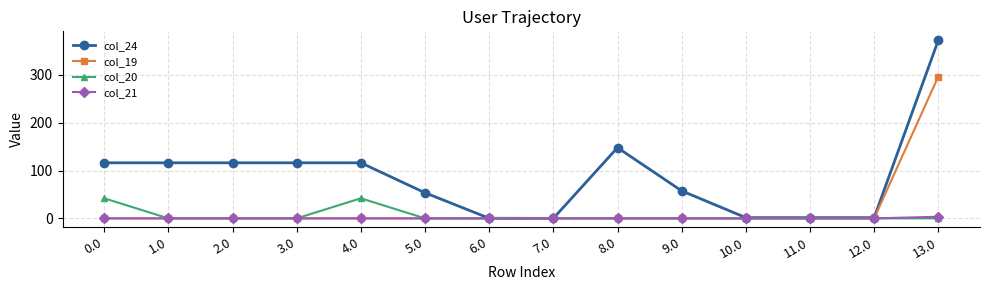

Which series has the largest total across all categories?

col_24